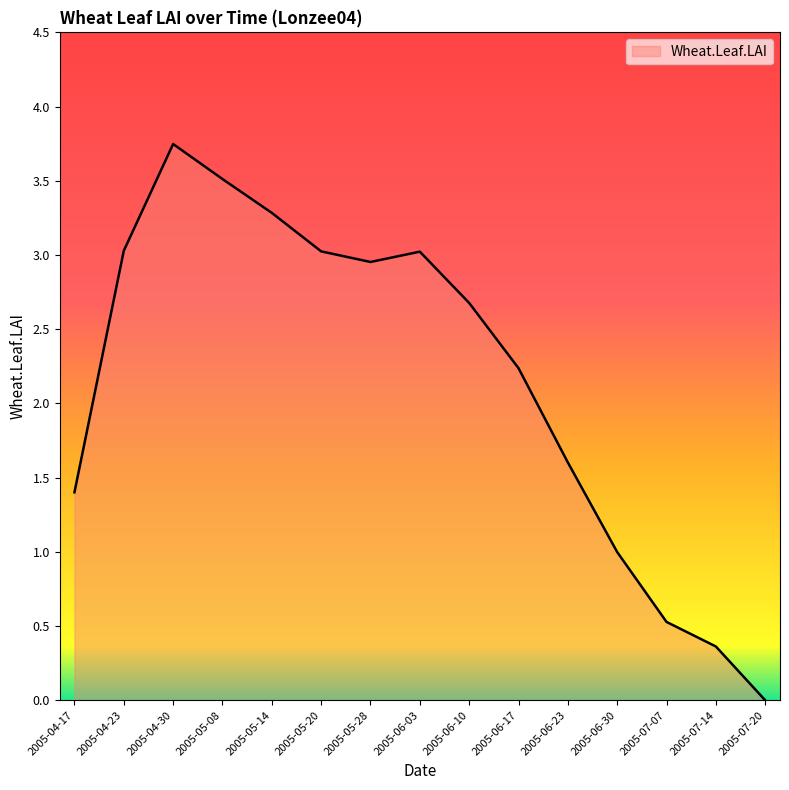

Approximately how many times larger is the value at 2005-05-28 compared to 2005-05-20?

1.0